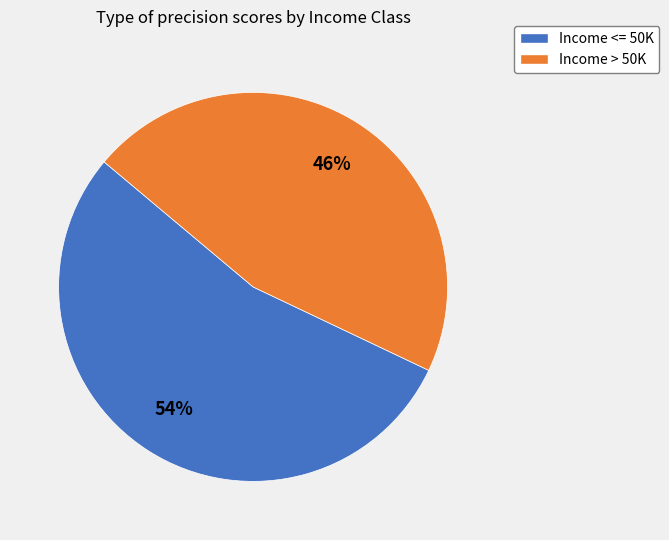

The Income <= 50K slice represents 67% of the pie. True or false?

False